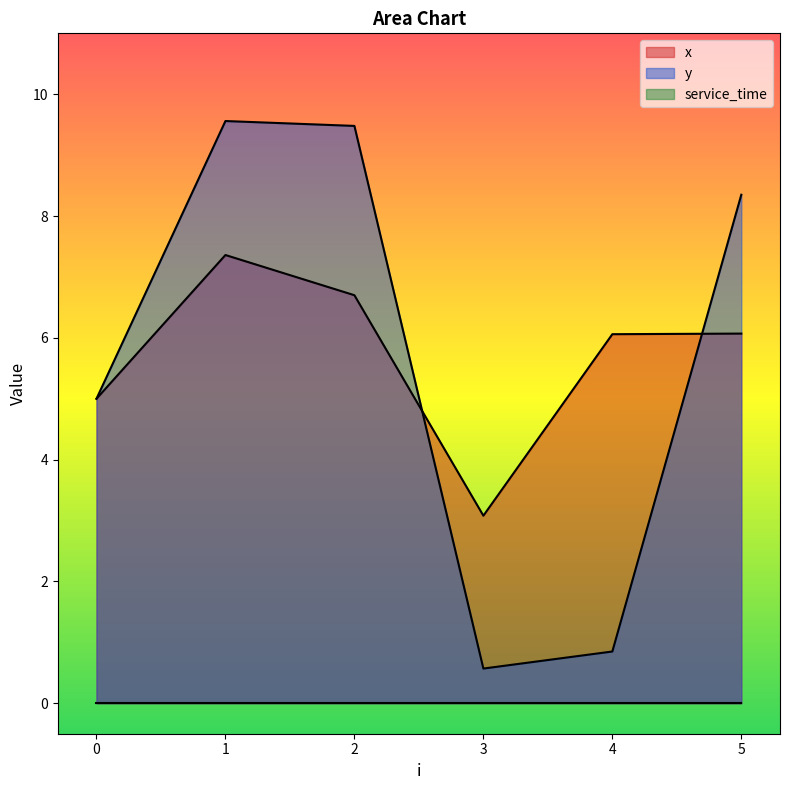

The y series shows 9.6 at 1. True or false?

True